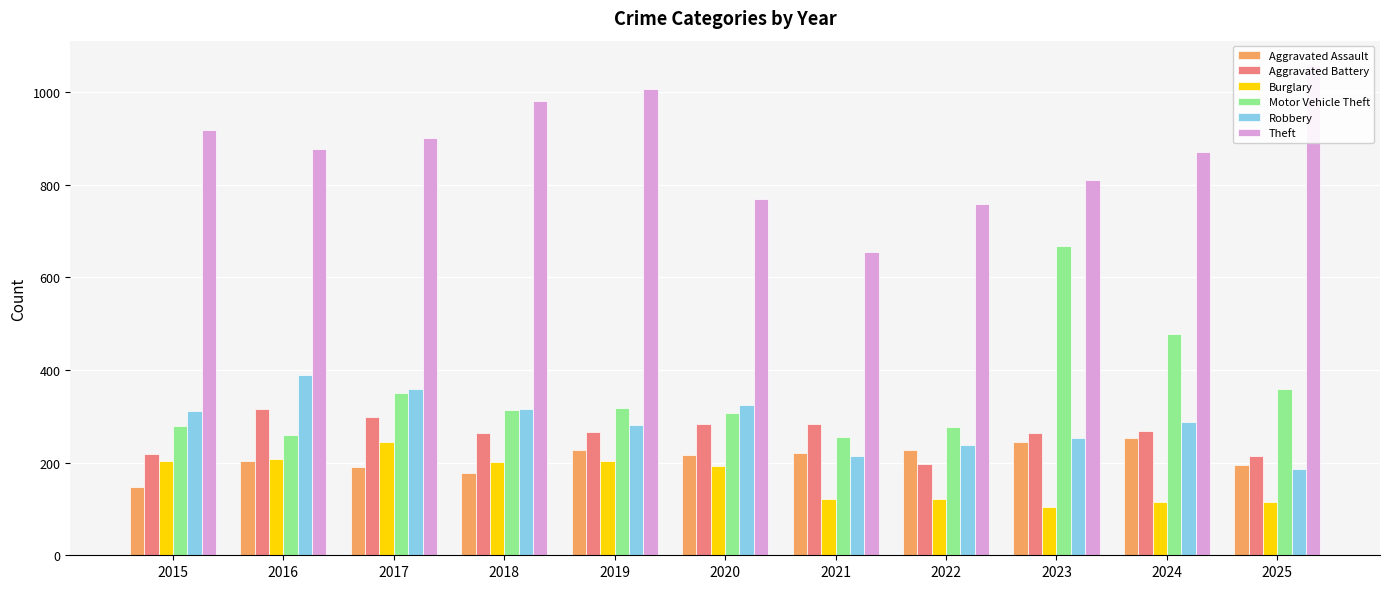

What is the value of the Motor Vehicle Theft bar at the 2nd from the left?

260